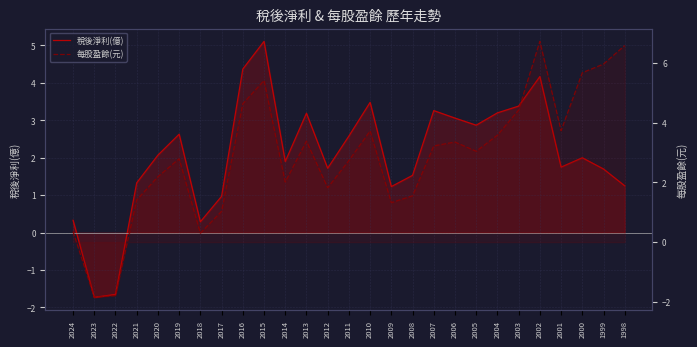

What is the value of the 每股盈餘(元) point at the 12th from the left?

3.4